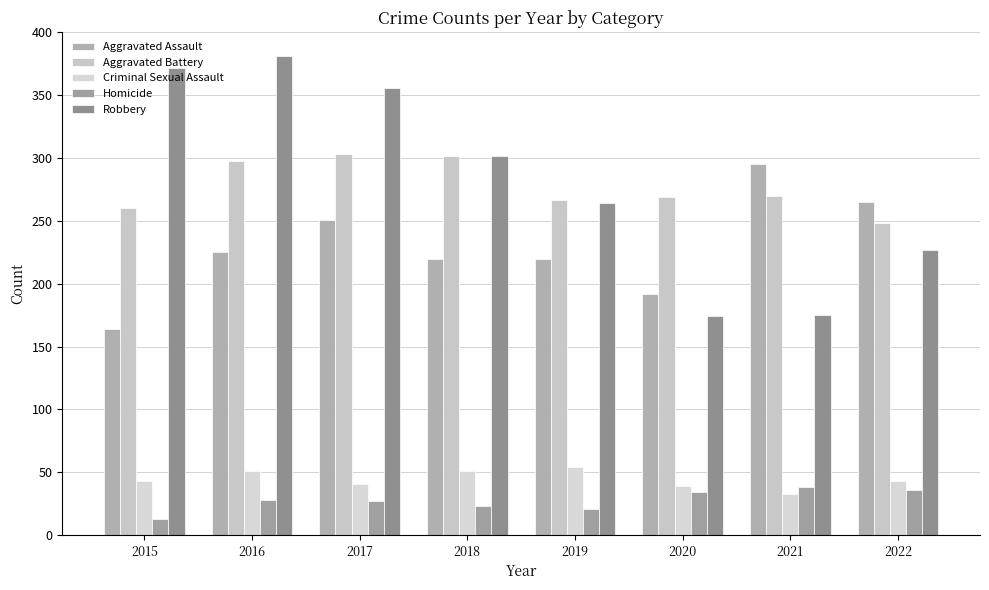

The value of Criminal Sexual Assault at 2019 is 84. True or false?

False